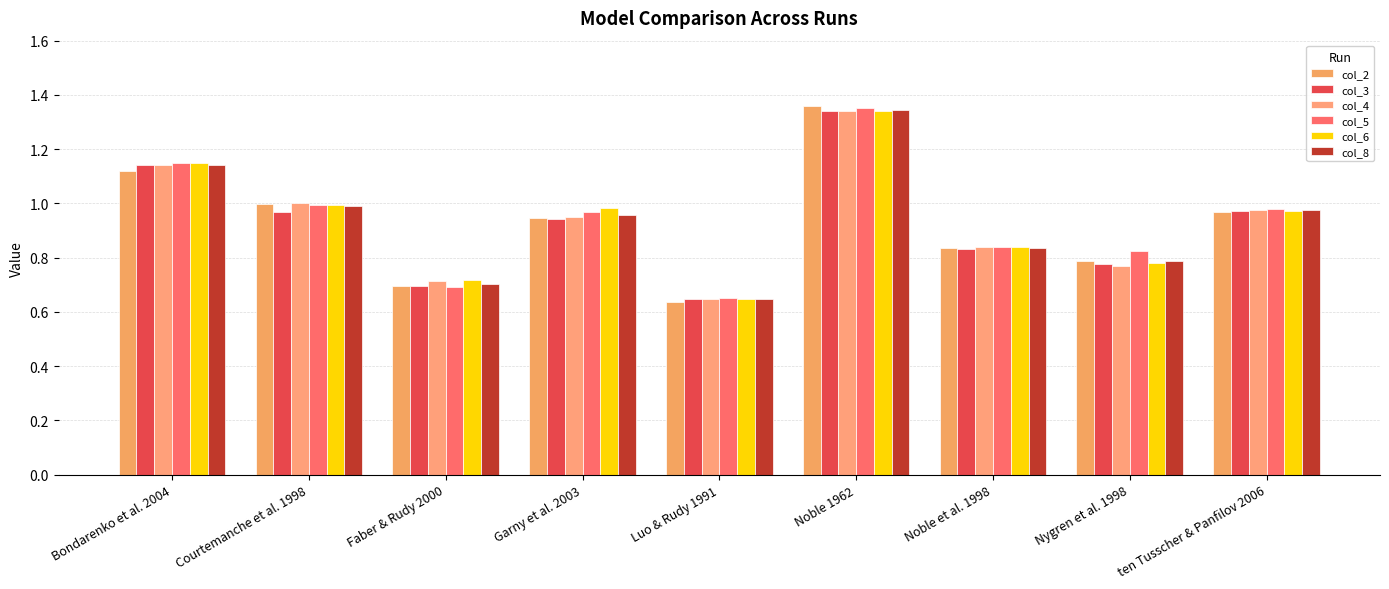

How many groups of bars are there?

9